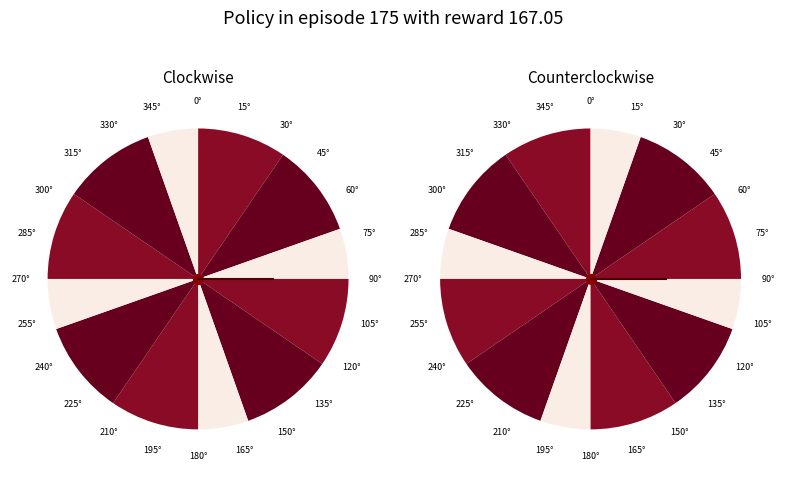

Is there any slice that represents more than half of the pie?

No